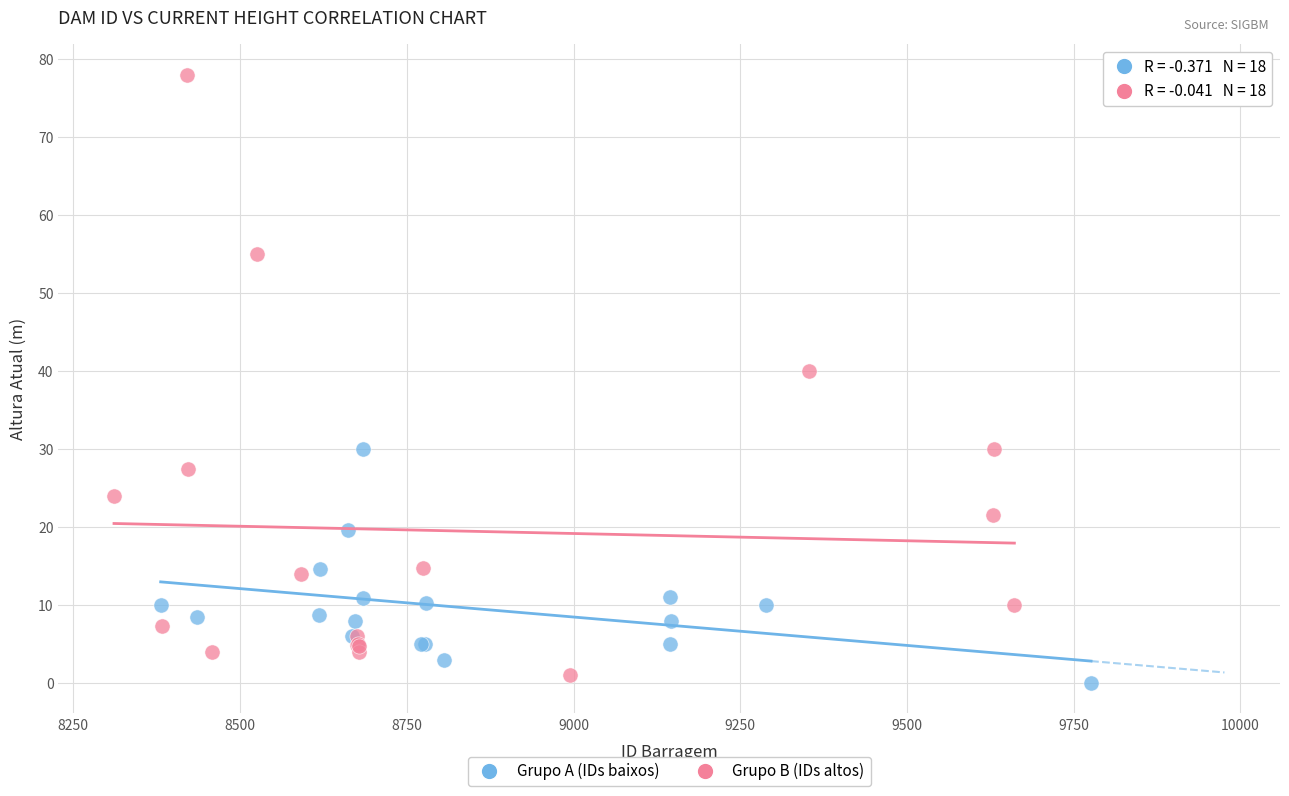

What are all the series names shown in the legend?

Grupo A (IDs baixos), Grupo B (IDs altos)